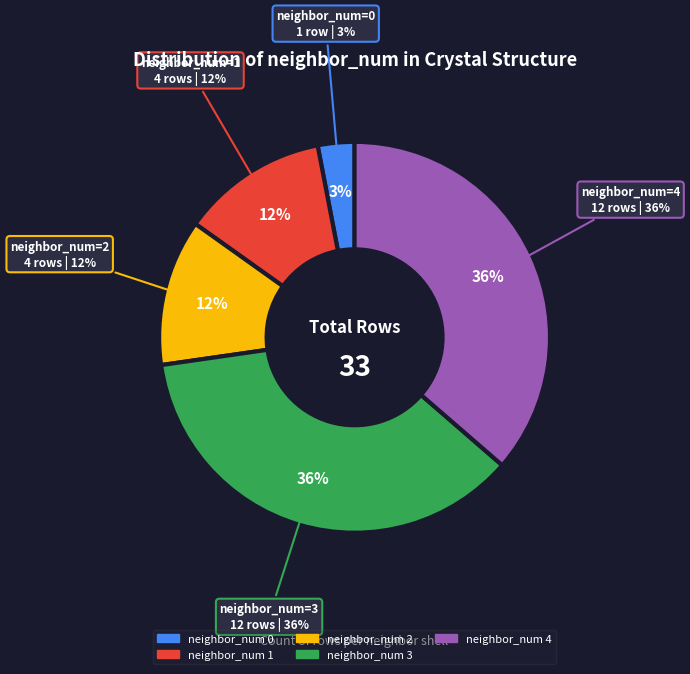

What is the total percentage of neighbor_num 0 and neighbor_num 1?

15.2%